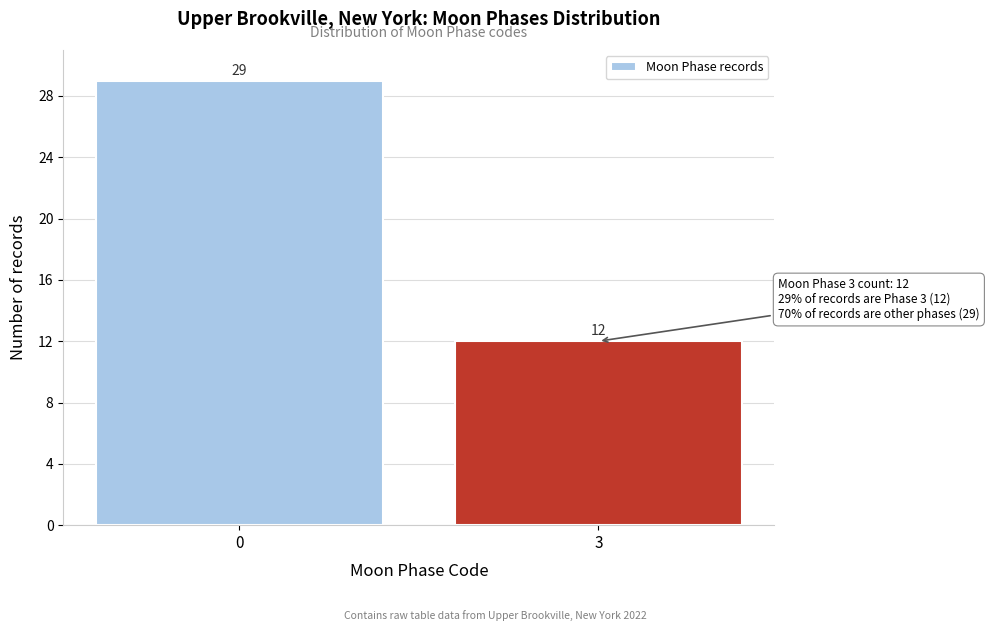

Reading left to right, list all the values displayed in this chart.

29	12